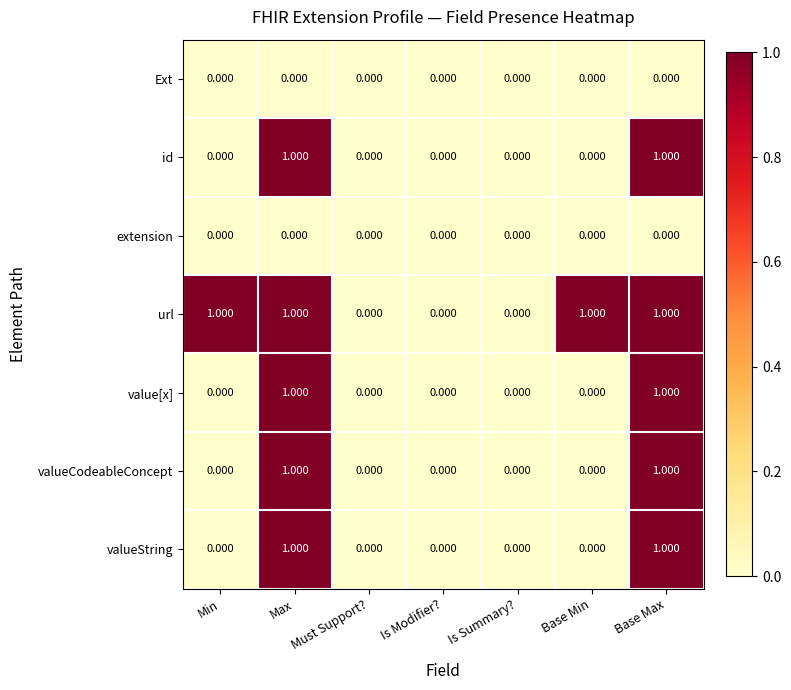

Is the value of valueCodeableConcept at Must Support? greater than the value of id at Base Max?

No